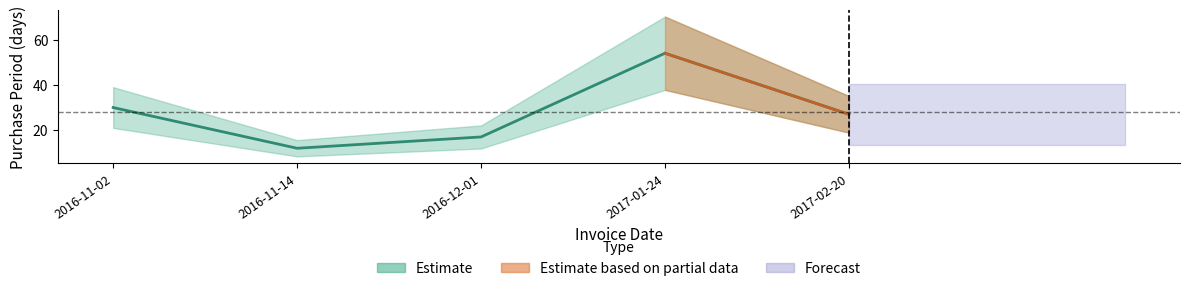

What is the difference between the maximum and second lowest values?

37